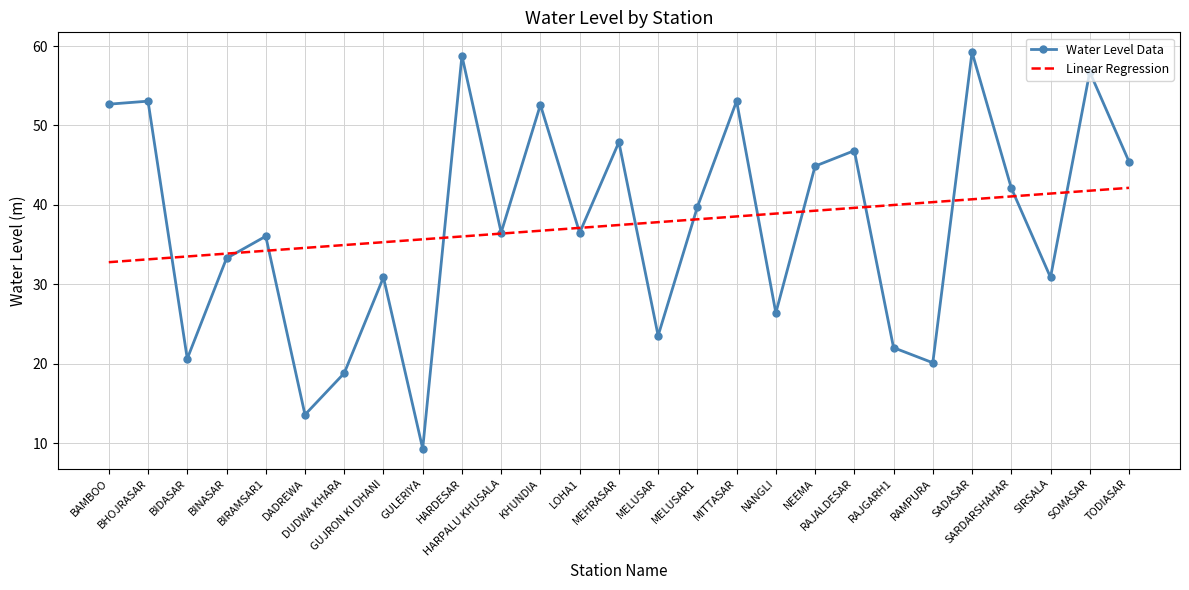

What is the difference between the second highest and second lowest values in the Linear Regression series?

8.6